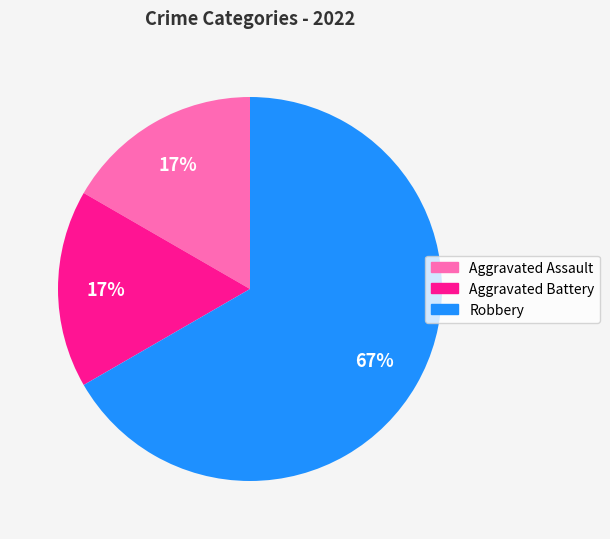

Is Robbery the majority of the pie?

Yes